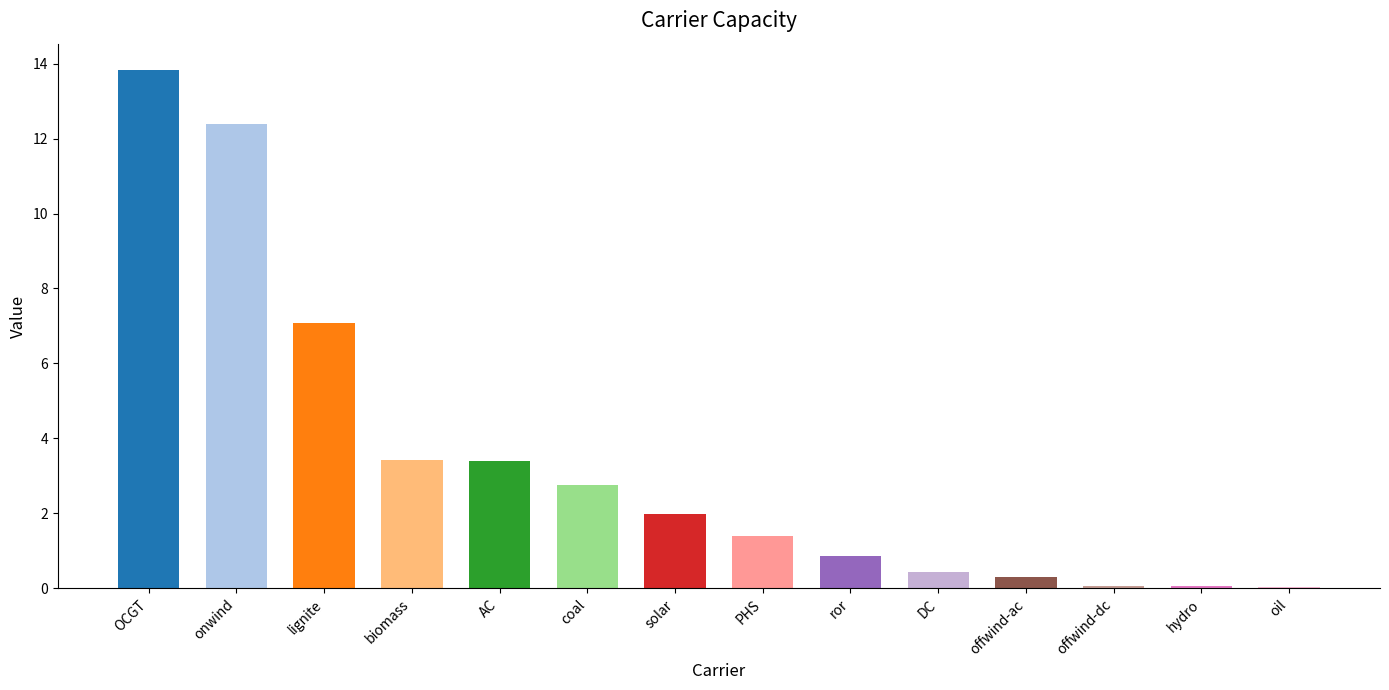

What is the sum of all values?

48.0